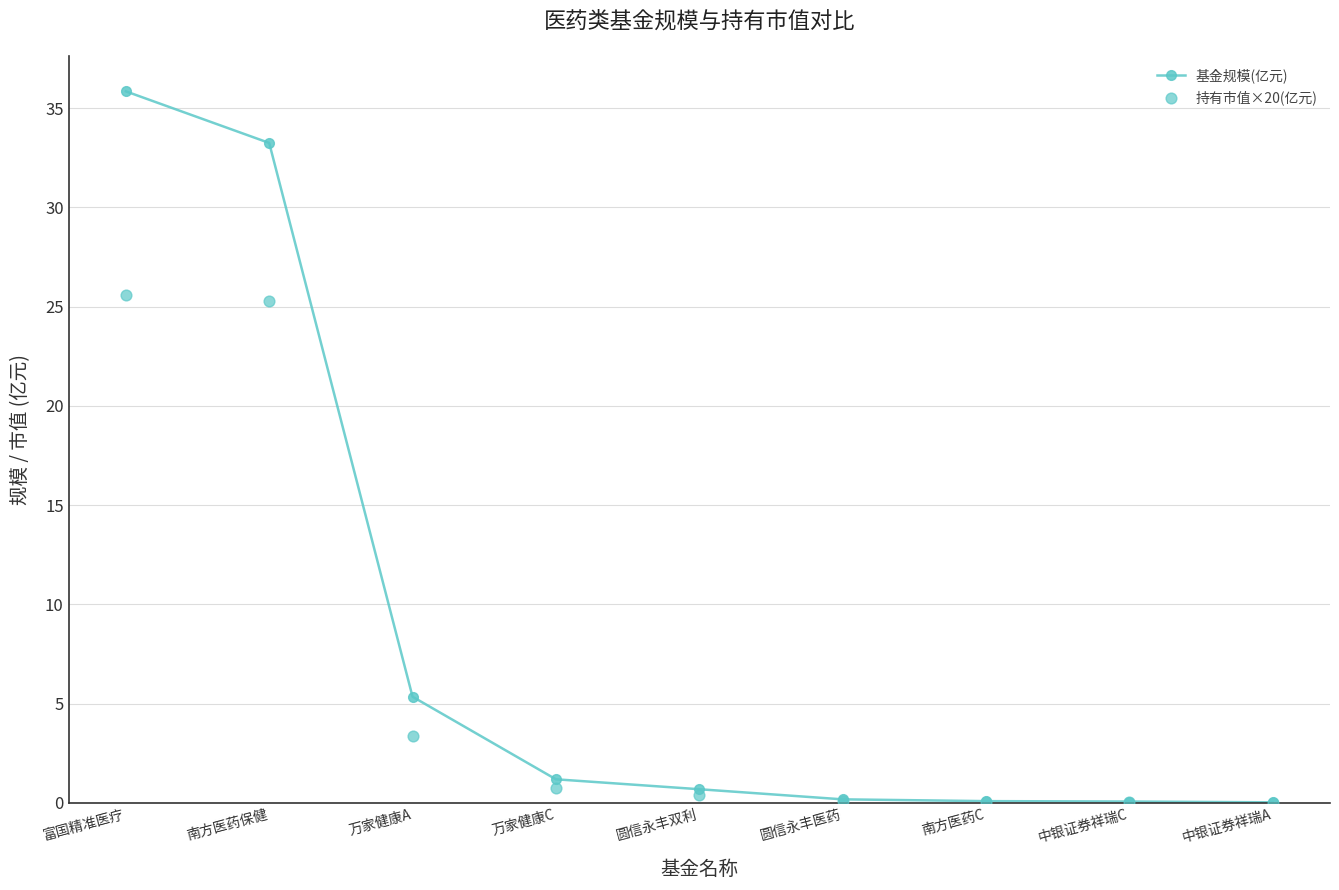

Which series contains the lowest Y value?

持有市值×20(亿元)